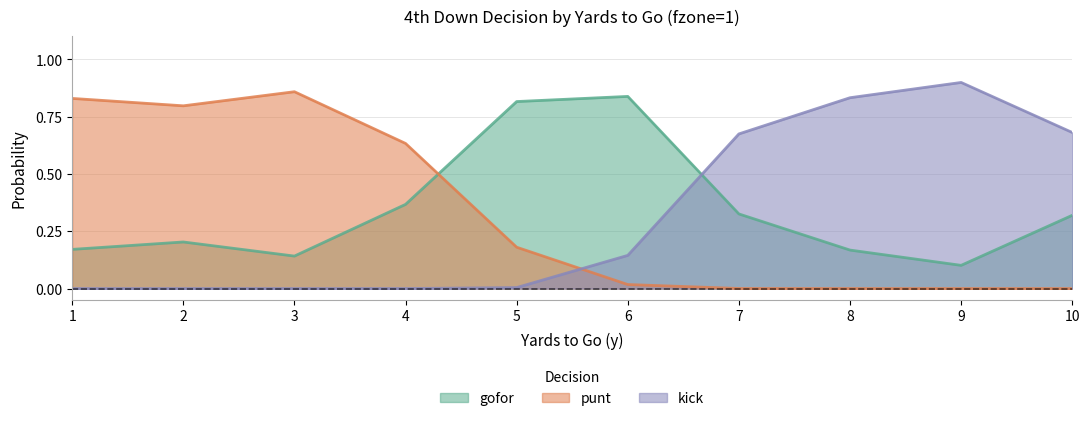

True or false: gofor and punt cross at least once.

True